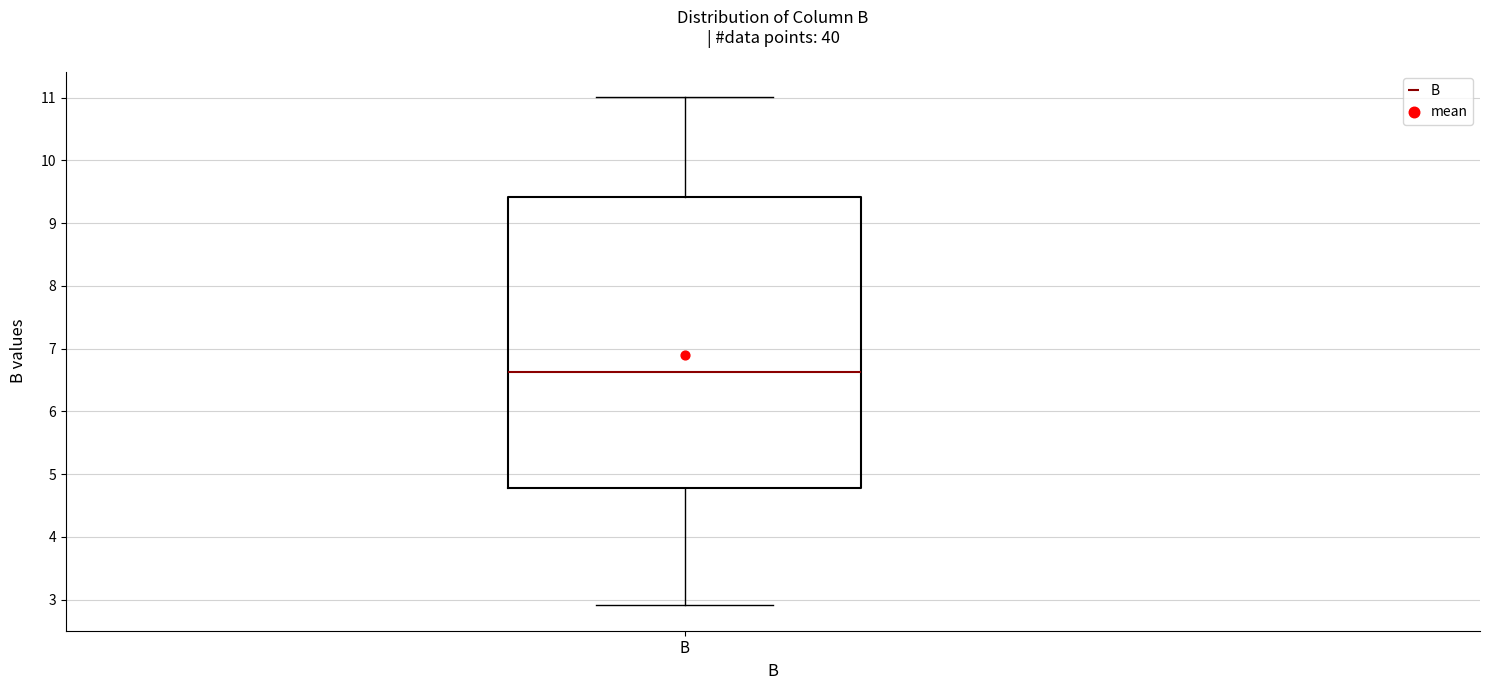

Read this box plot against the y-axis: the position of the median line, the range covered by the box, and the ends of both whiskers. The values are not printed on the chart, so give them approximately, as read against the axis.

median 6.6, box 4.8 to 9.4, whiskers 2.9 to 11.0